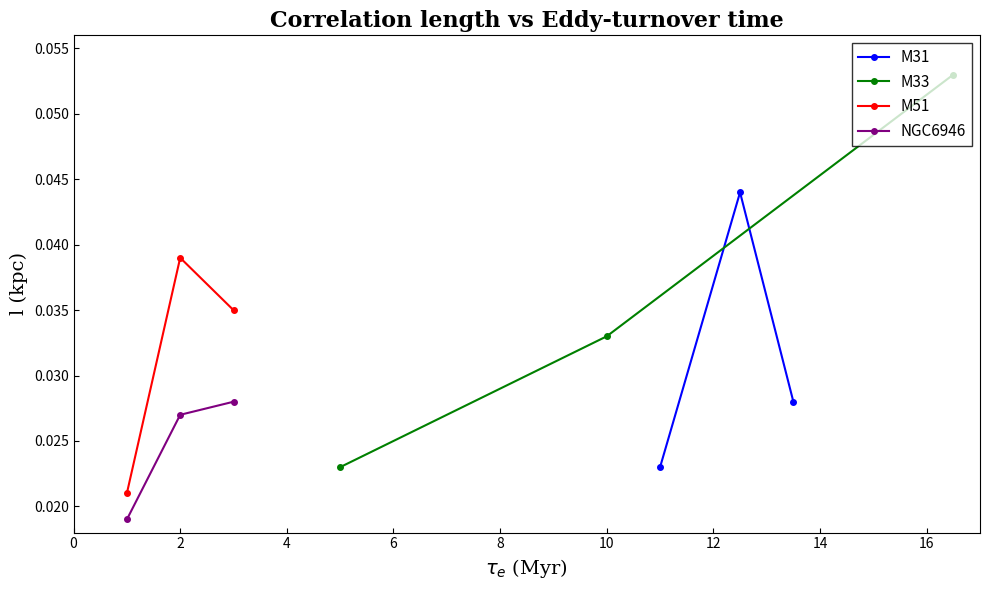

How many M31 values are between 0 and 1?

3